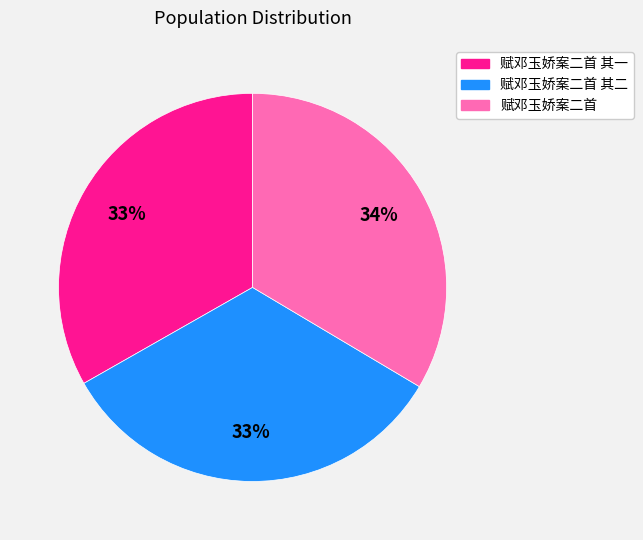

To the nearest percent, what portion does 赋邓玉娇案二首 其二 represent?

33%